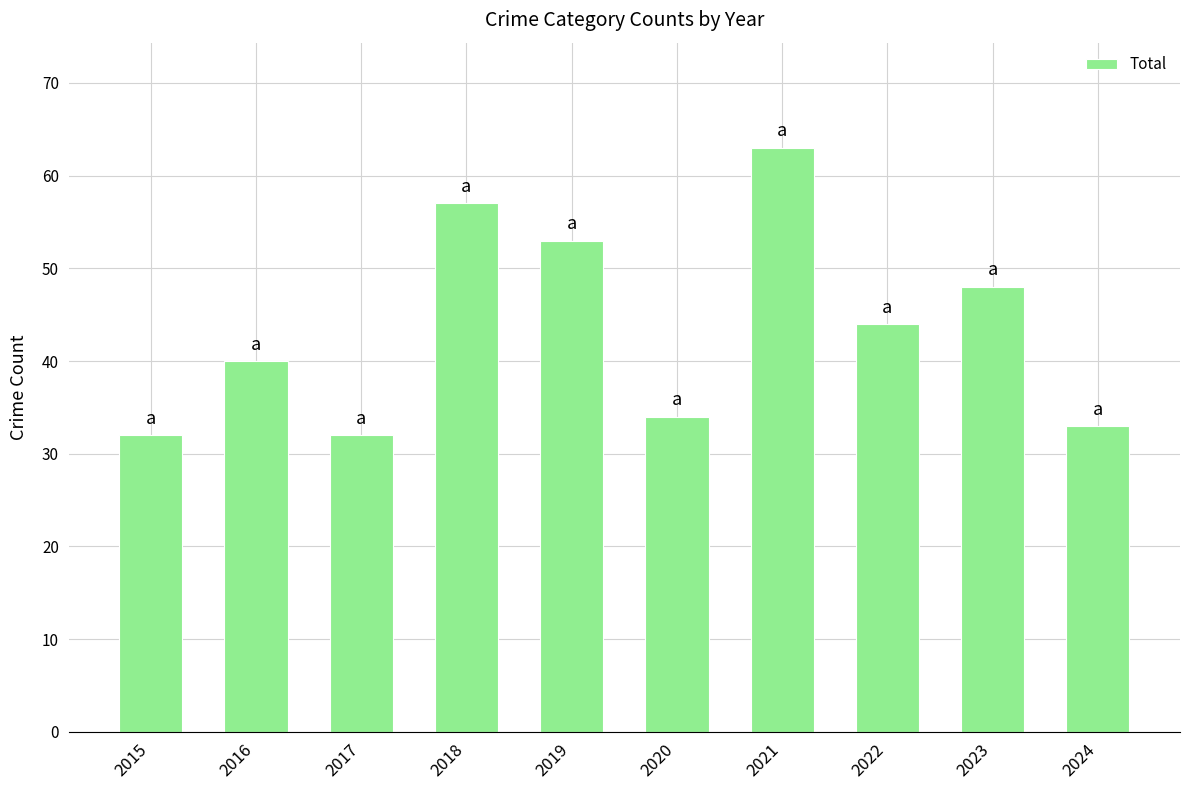

Reading left to right, extract all data points from this chart.

32	40	32	57	53	34	63	44	48	33